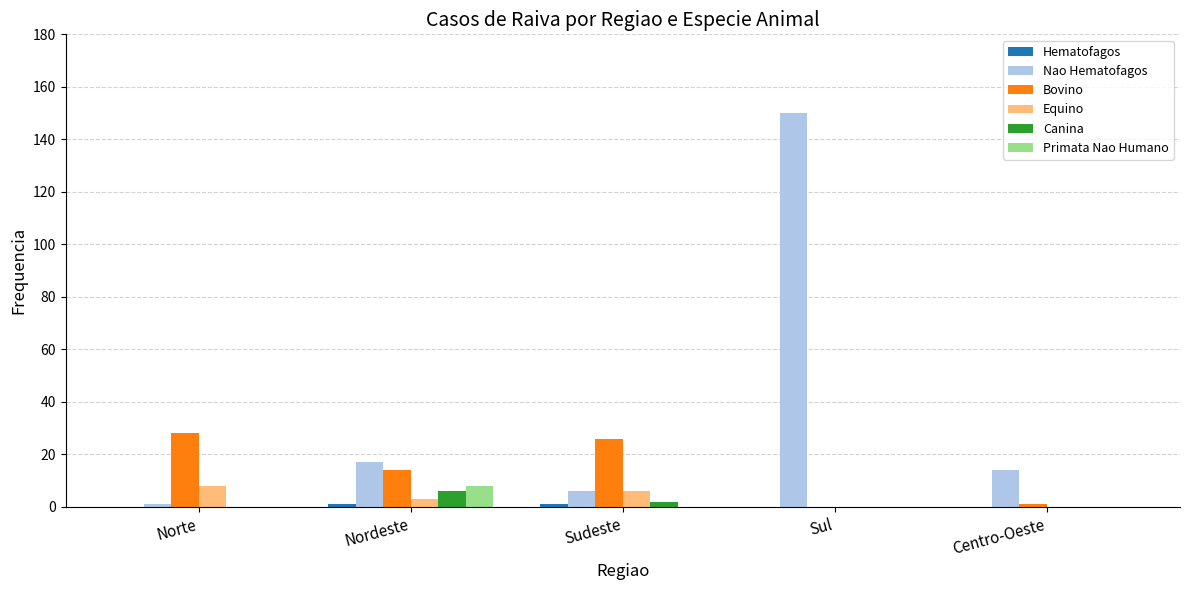

Is it true that Bovino equals 47 at Norte?

False